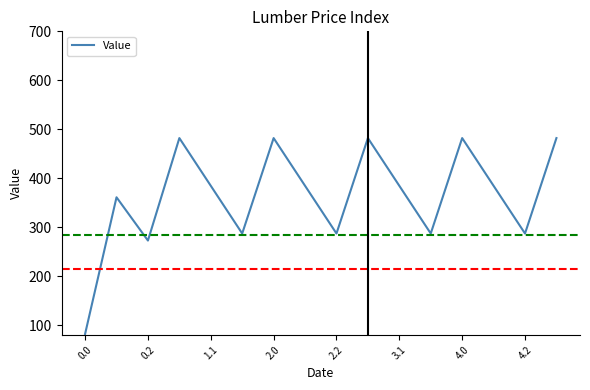

What is the maximum value shown in the chart?

482.0